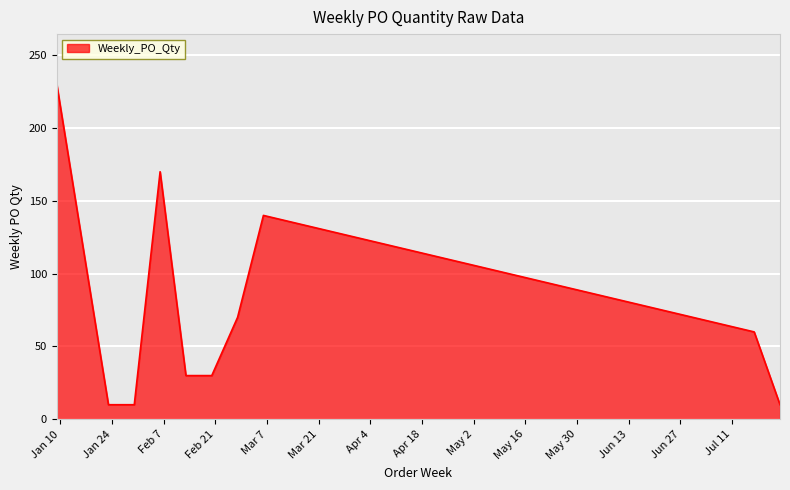

What is the minimum value shown in the chart?

10